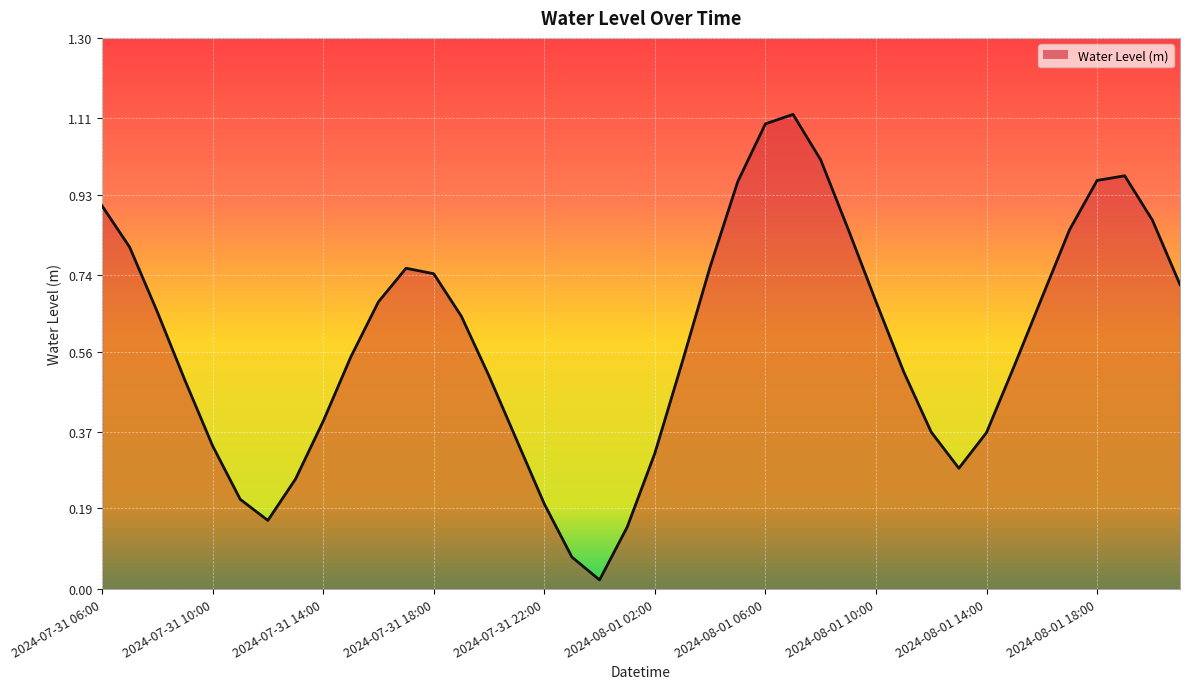

What is the label of the 4th point from the left?

2024-07-31 09:00